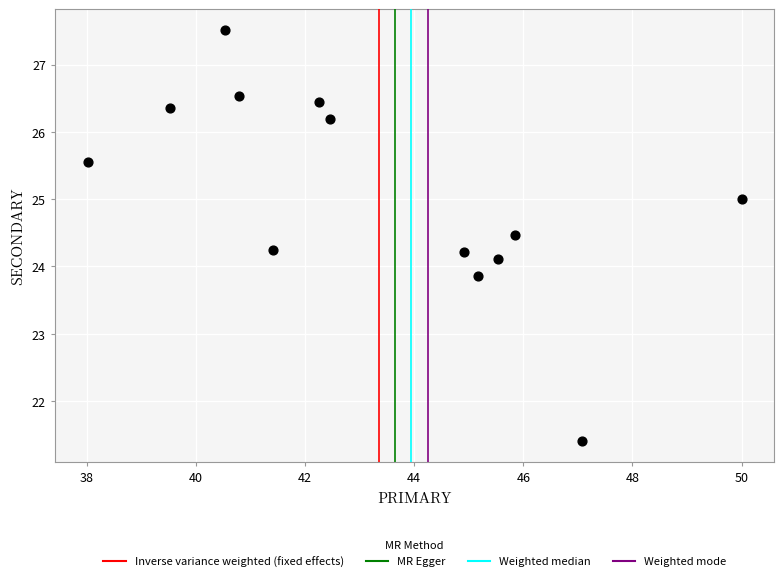

What is the range of X values (max minus min)?

12.0